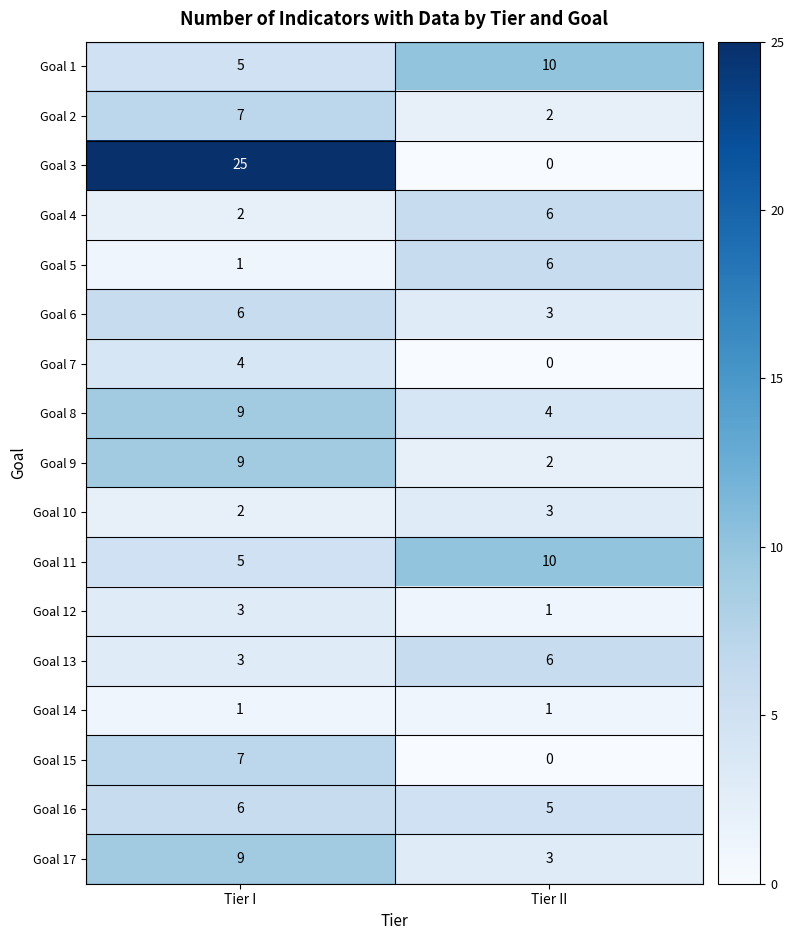

What is the greatest value displayed?

25